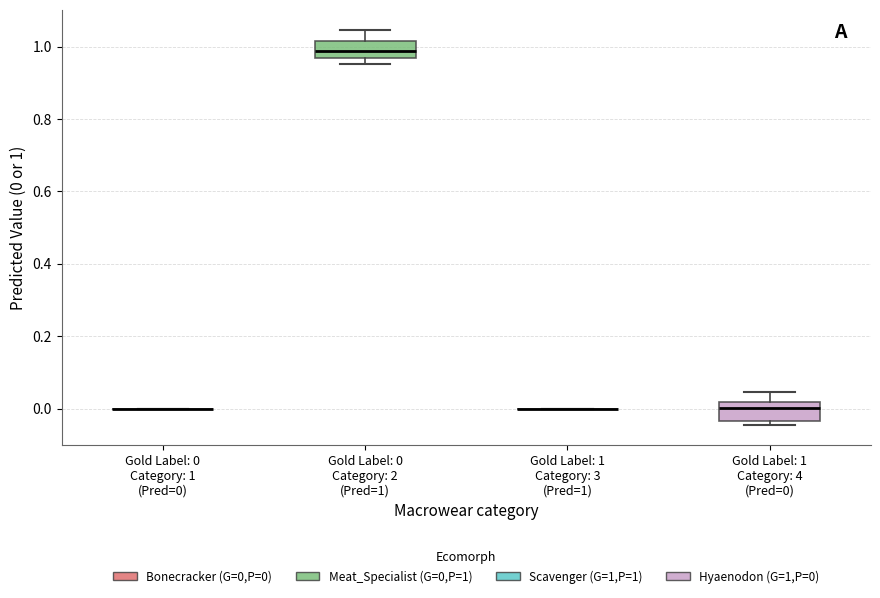

Reading left to right, read every box against the y-axis: the position of its median line, the range the box covers, and the ends of its whiskers. The values are not printed on the chart, so give them approximately, as read against the axis.

Gold Label: 0 Category: 1 (Pred=0): box collapsed to a line at 0.00, whiskers 0.00 to 0.00
Gold Label: 0 Category: 2 (Pred=1): median 0.98, box 0.96 to 1.02, whiskers 0.96 (just below the box's lower edge) to 1.04
Gold Label: 1 Category: 3 (Pred=1): box collapsed to a line at 0.00, whiskers 0.00 to 0.00
Gold Label: 1 Category: 4 (Pred=0): median 0.00, box -0.04 to 0.02, whiskers -0.04 (just below the box's lower edge) to 0.04